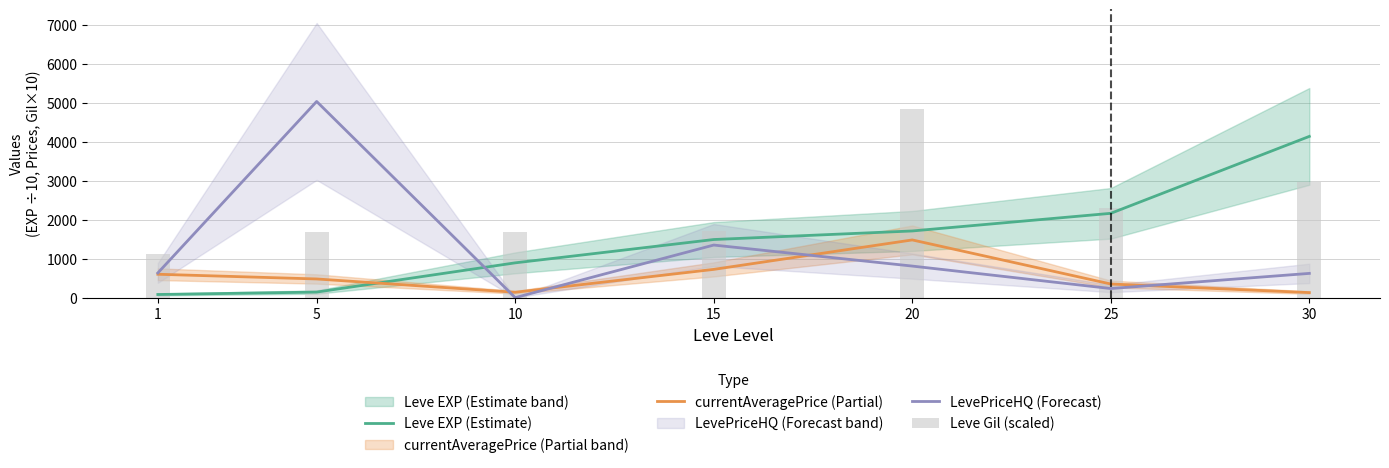

At which label is LevePriceHQ (Forecast) closest to 2519?

15